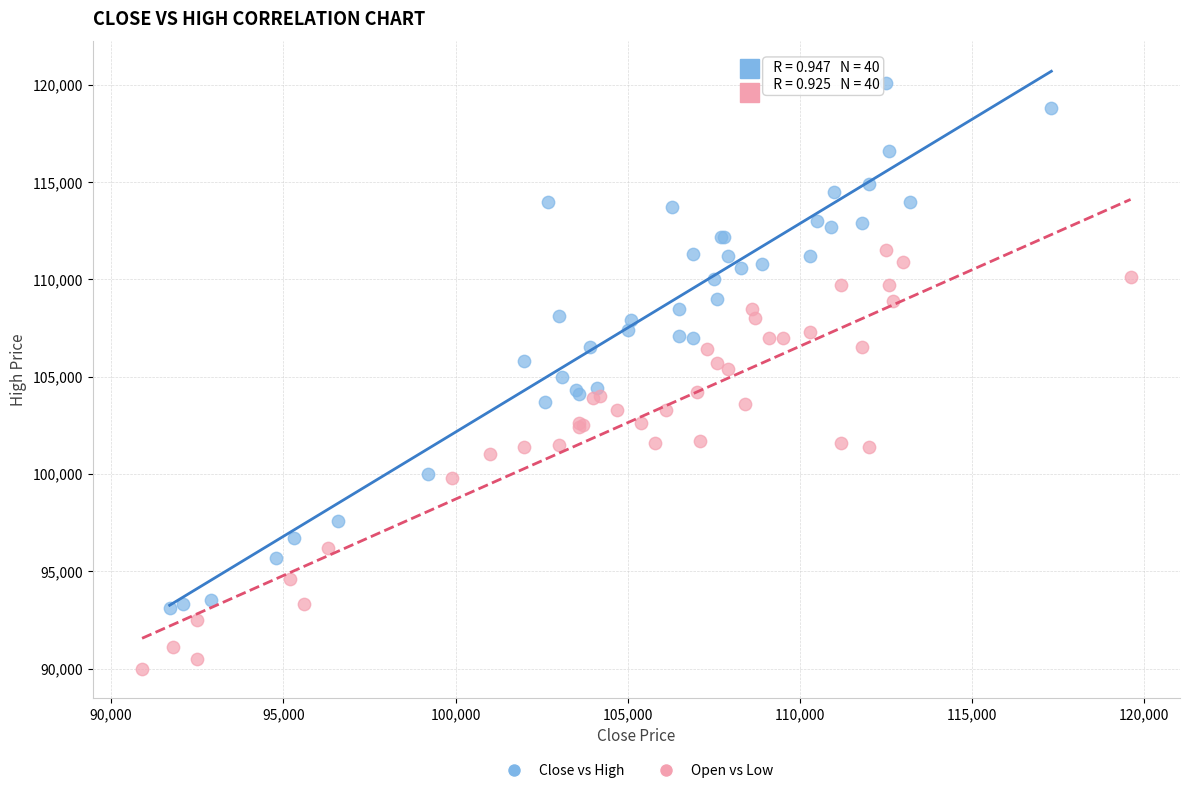

Which series has the largest Y range (max minus min)?

Close vs High